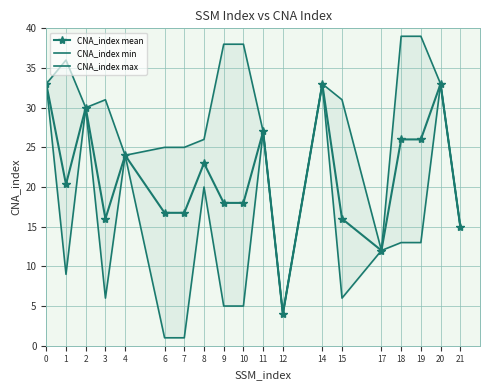

What is the average value of the CNA_index mean series?

21.5